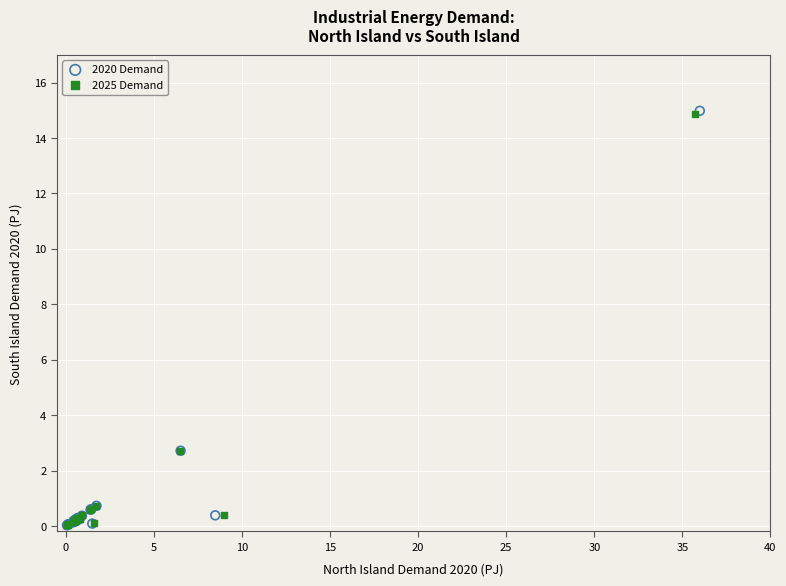

Which series has the widest spread of Y values?

2020 Demand